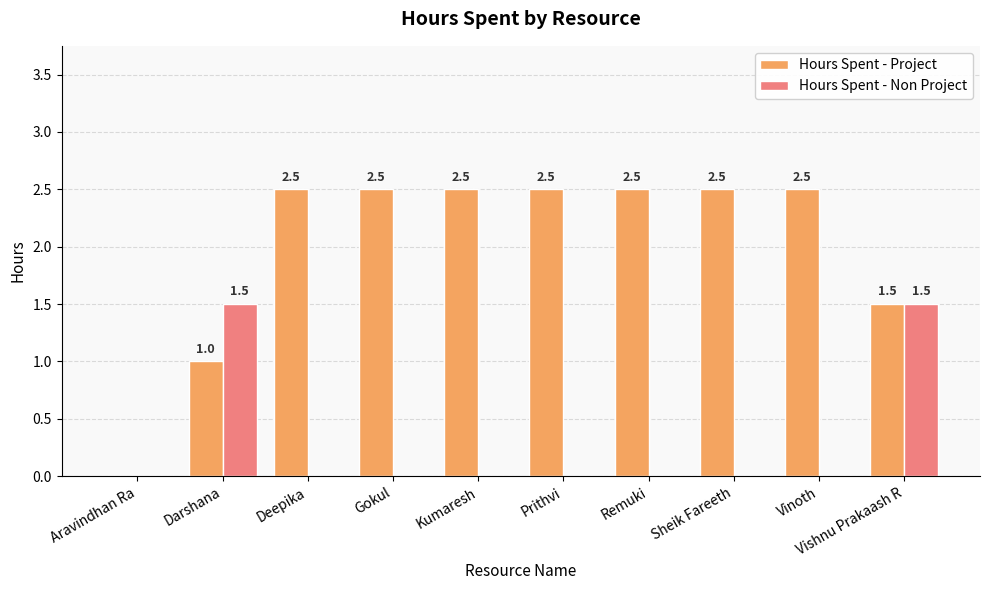

Count the Hours Spent - Project values in the range 1 to 2.

2